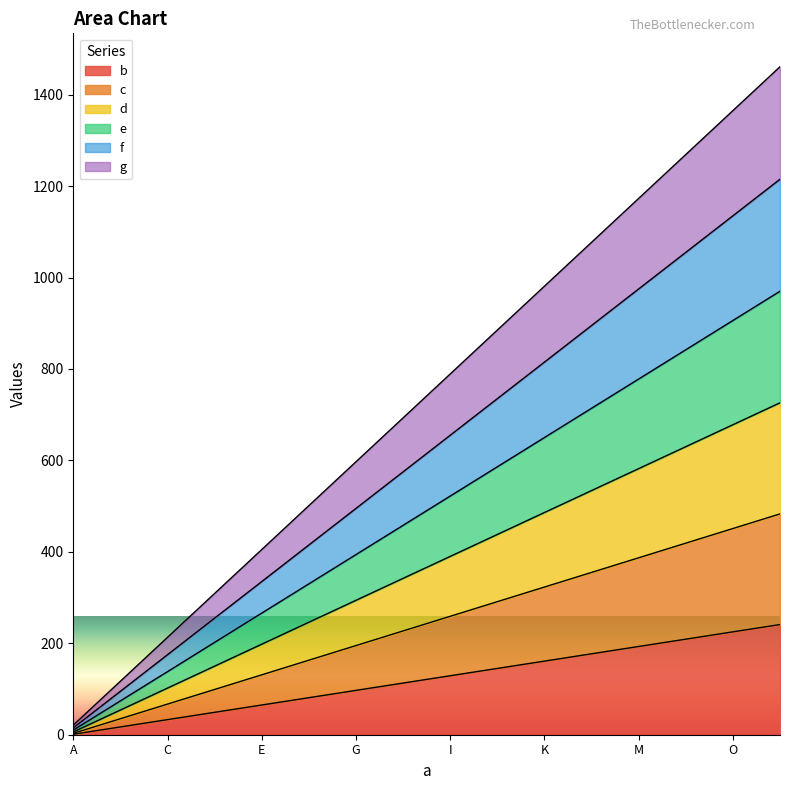

What value does the g series have at J, to the nearest 50?

900